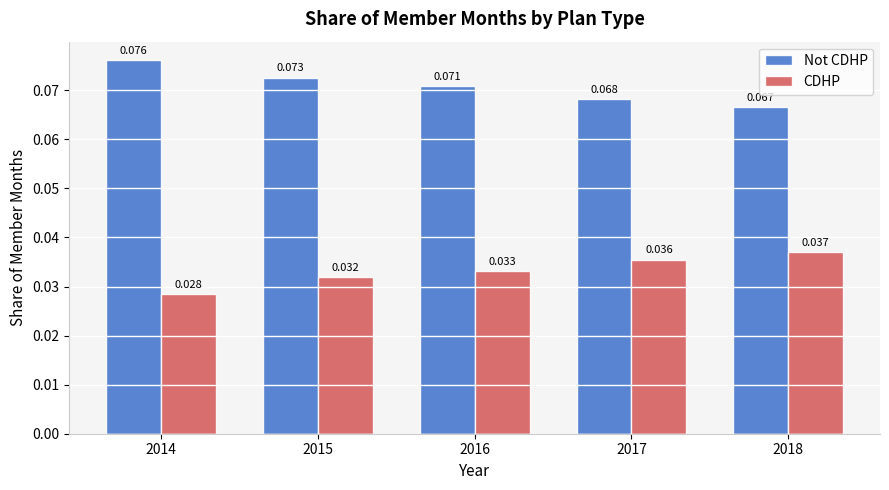

Which series has the largest total across all categories?

Not CDHP